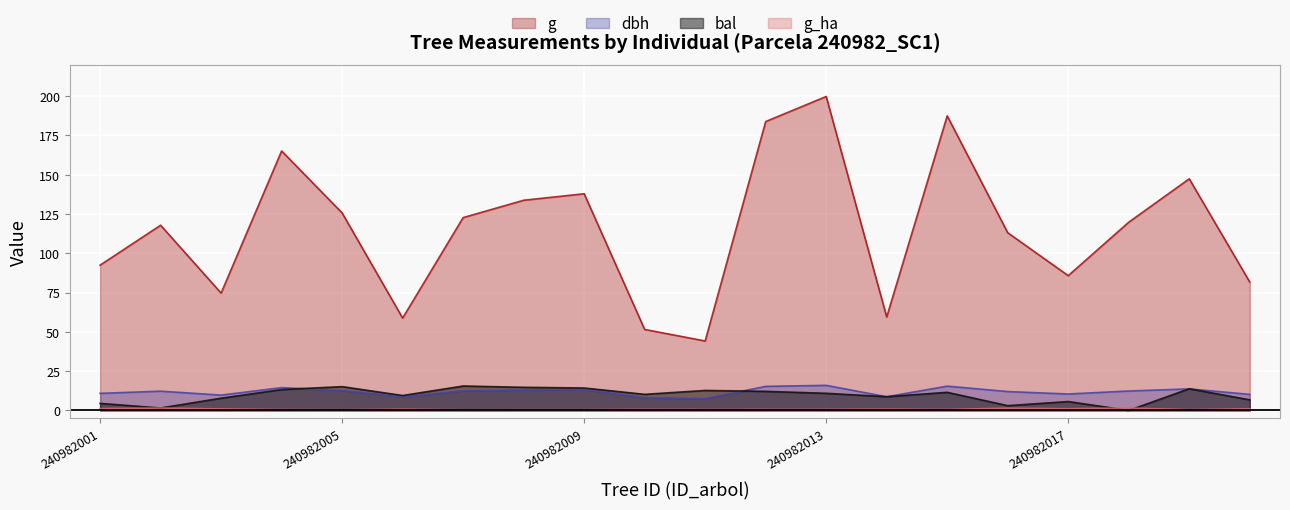

True or false: g_ha and dbh intersect in this chart.

False